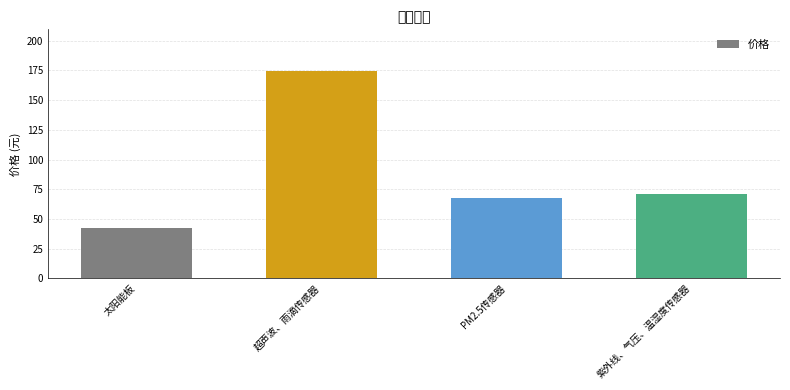

Reading left to right, transcribe all the data shown in this chart.

42.9	174.7	67.4	71.4